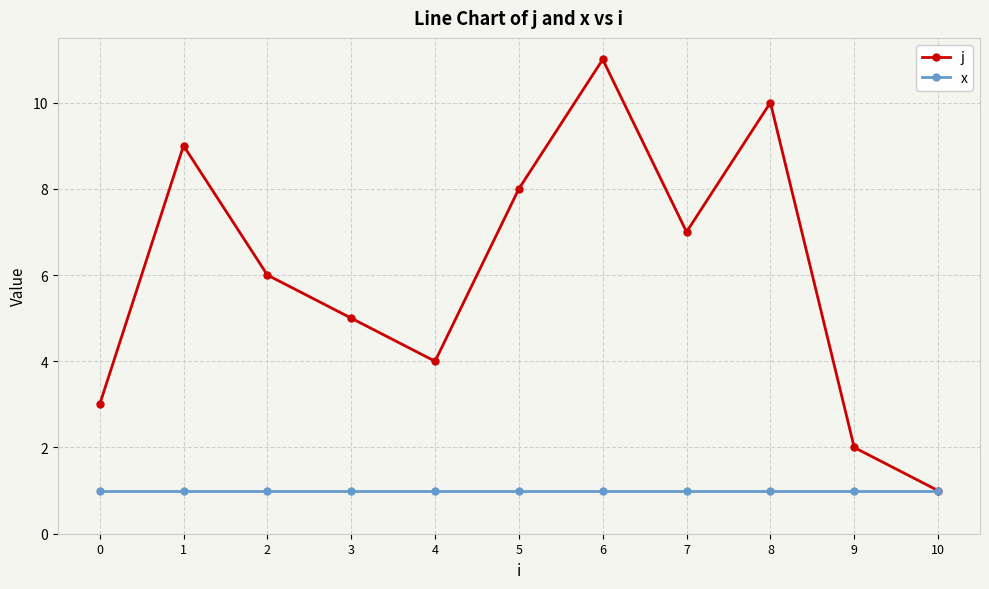

Rank the series by their maximum value, from lowest to highest.

x, j